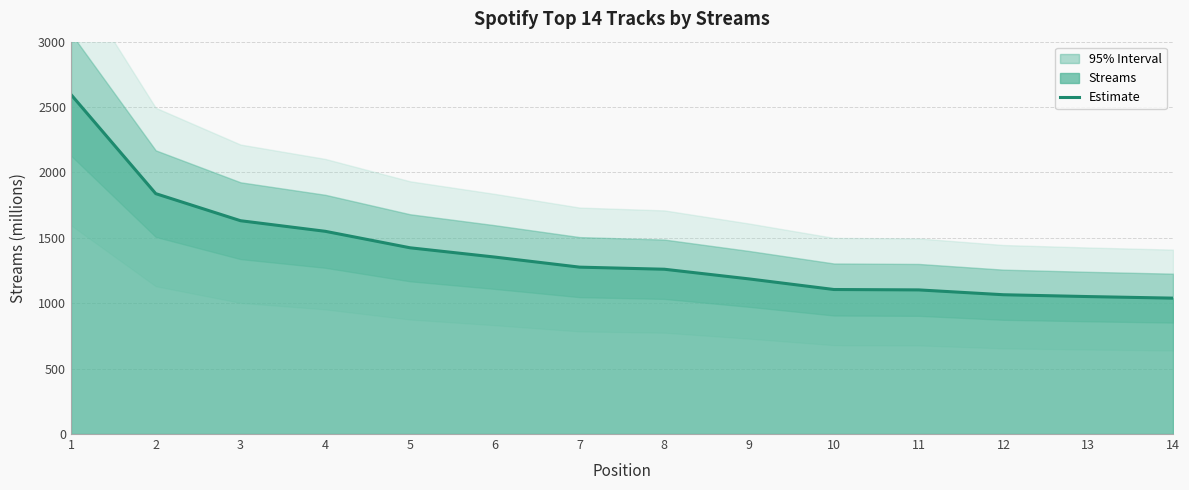

The value at 12 is 1691. True or false?

False